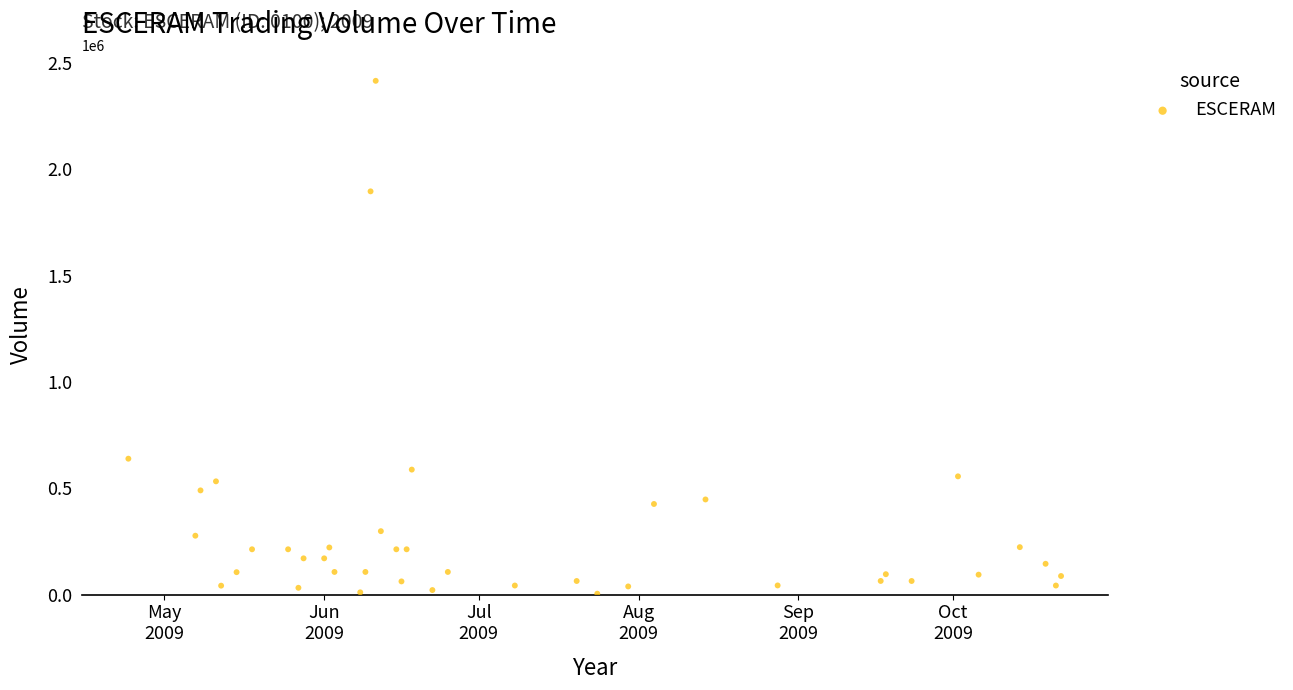

What is the range of X values (max minus min)?

181